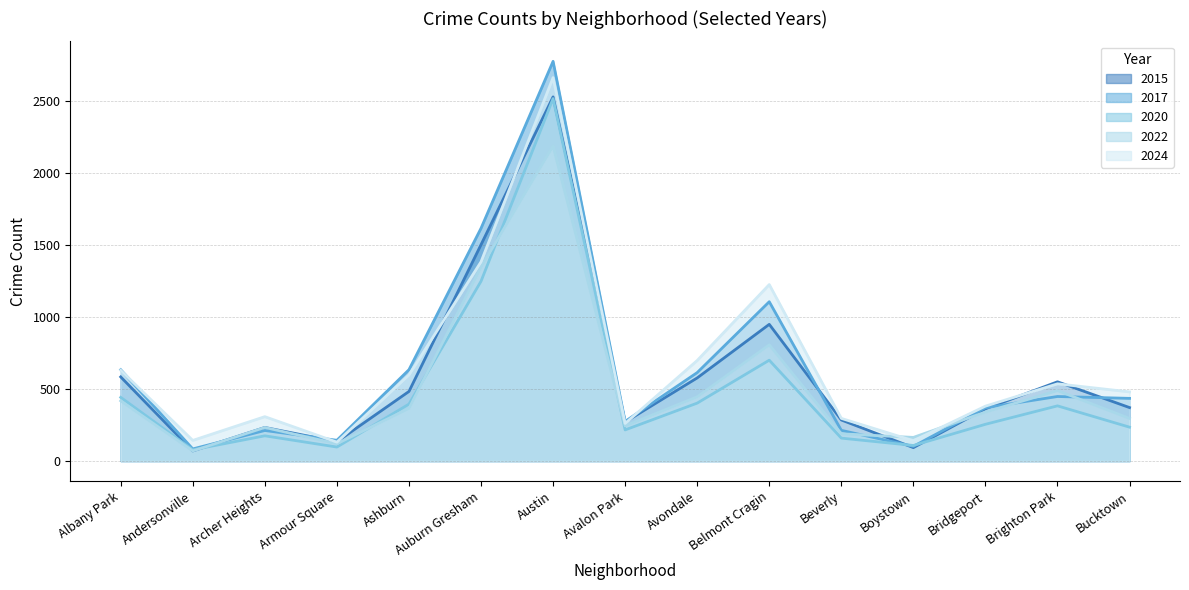

At which category does 2017 reach its first local peak?

Archer Heights